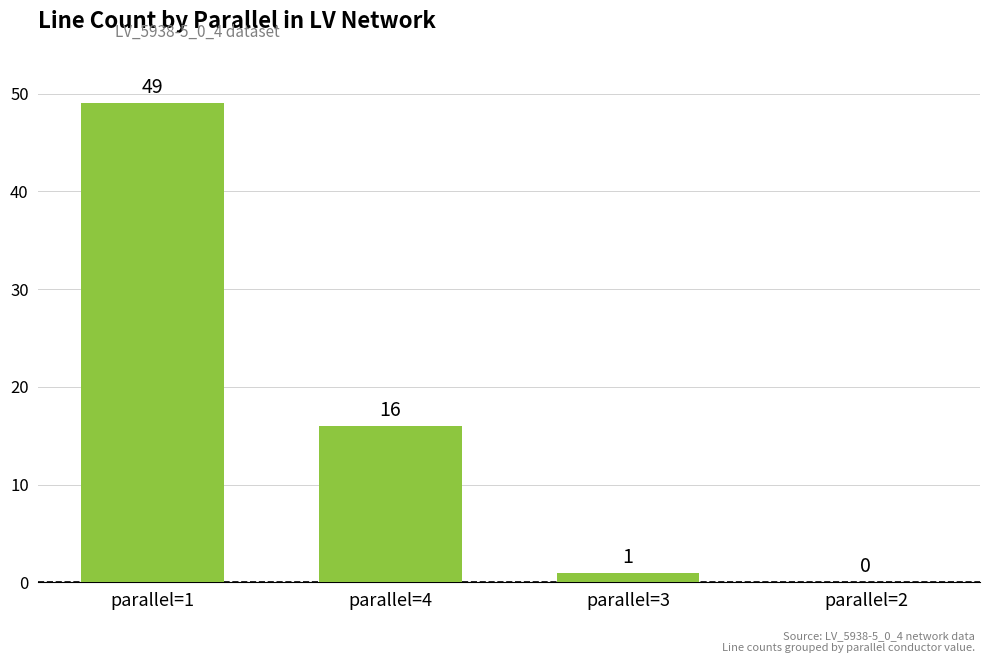

The value at parallel=2 is -25. True or false?

False